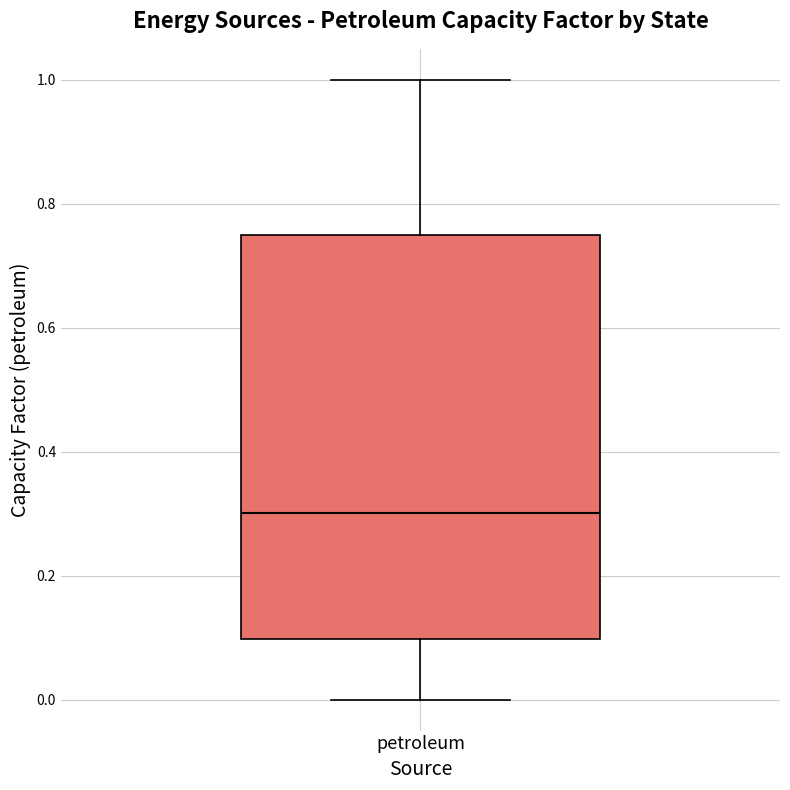

Read this box plot against the y-axis: the position of the median line, the range covered by the box, and the ends of both whiskers. The values are not printed on the chart, so give them approximately, as read against the axis.

median 0.30, box 0.10 to 0.74, whiskers 0.00 to 1.00